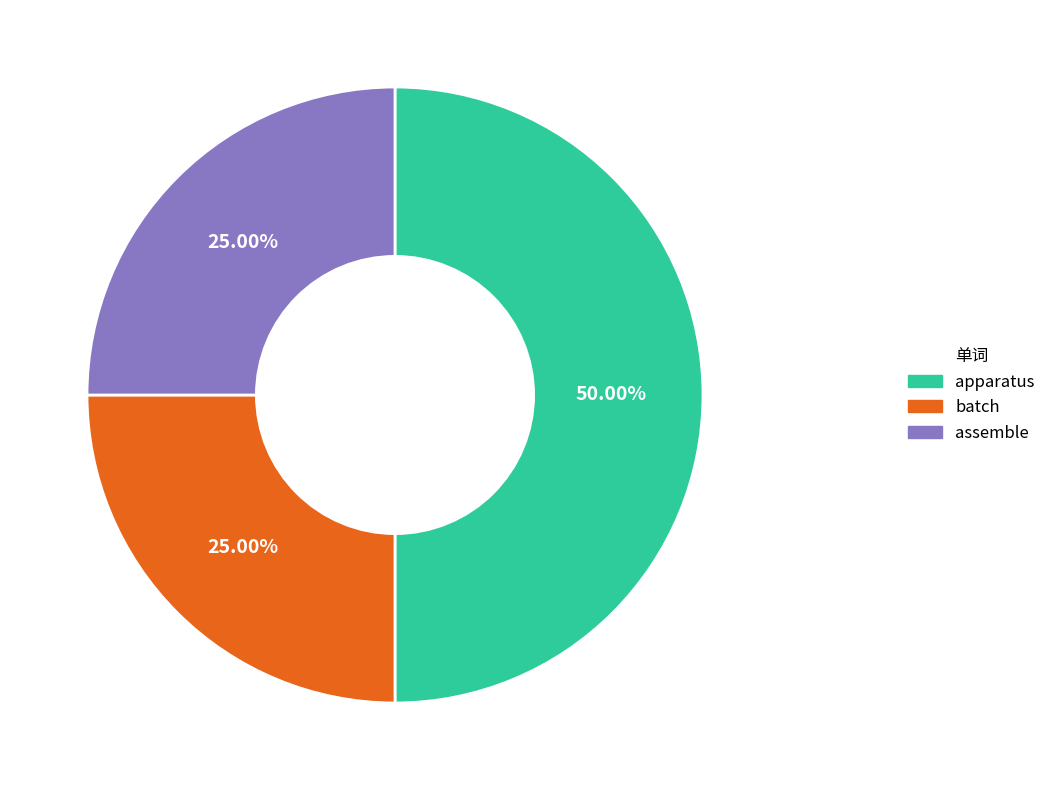

Between batch and apparatus, which is larger?

apparatus